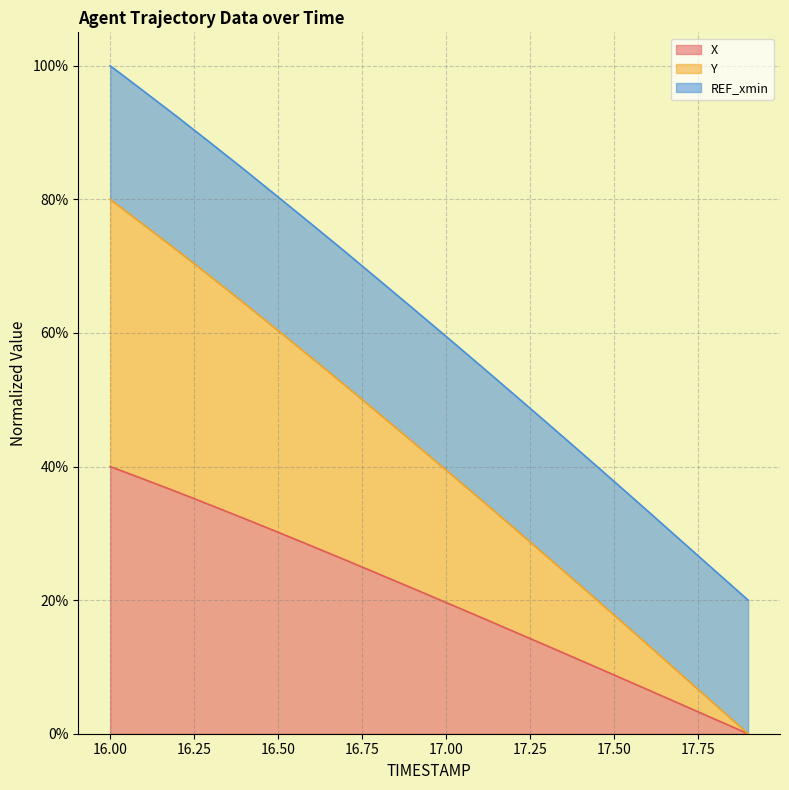

What are all the series names shown in the legend?

X, Y, REF_xmin